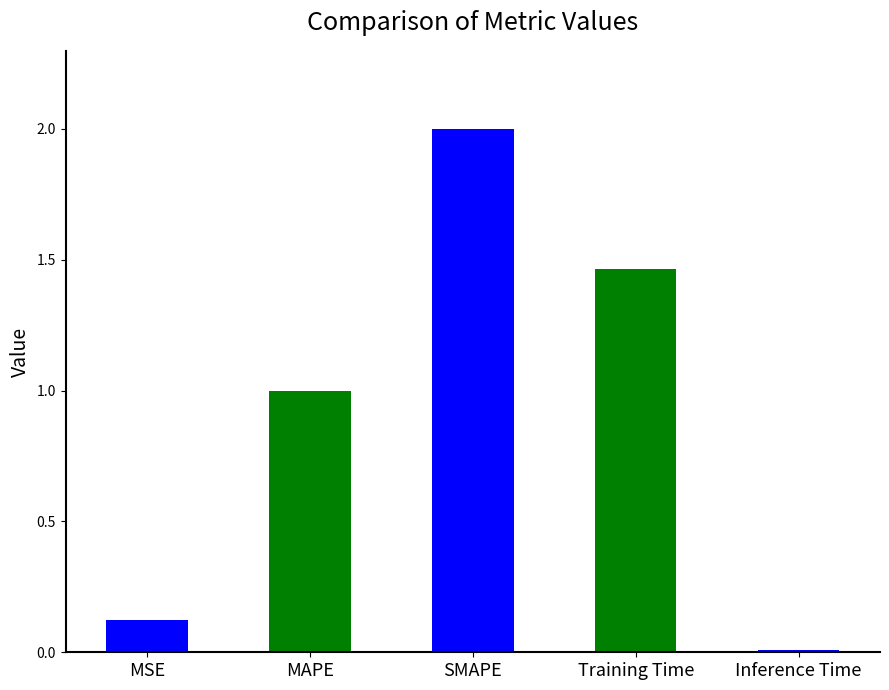

Rank the categories by value from lowest to highest.

Inference Time, MSE, MAPE, Training Time, SMAPE